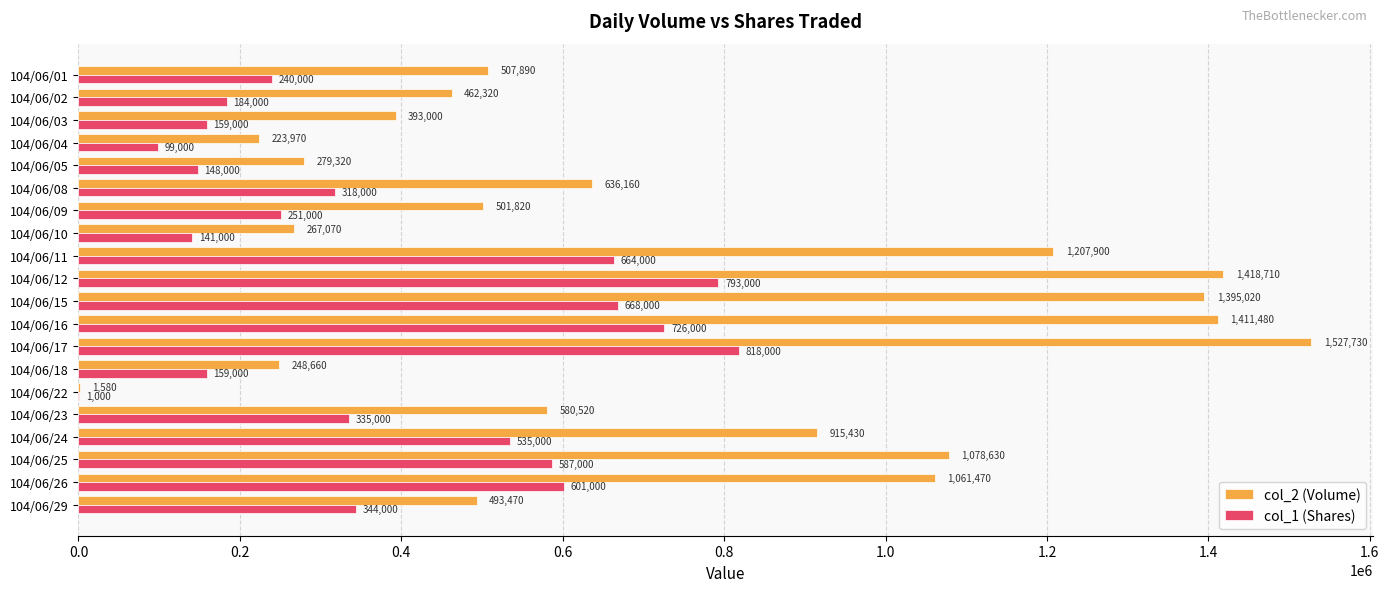

True or false: col_2 (Volume) has a value of 267070 at 104/06/10.

True